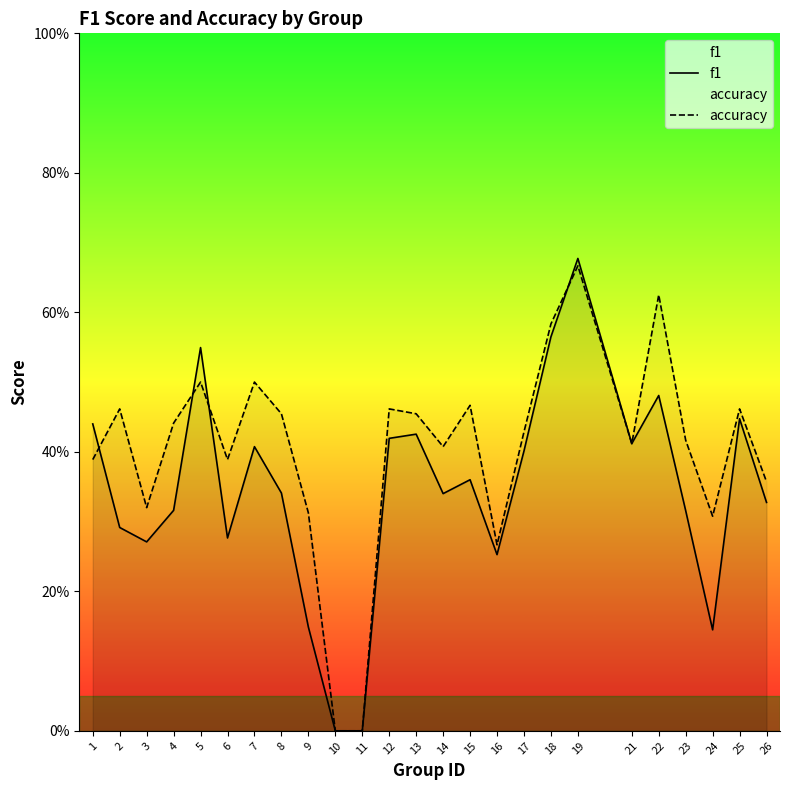

List the series in order of their overall mean, lowest first.

f1, accuracy